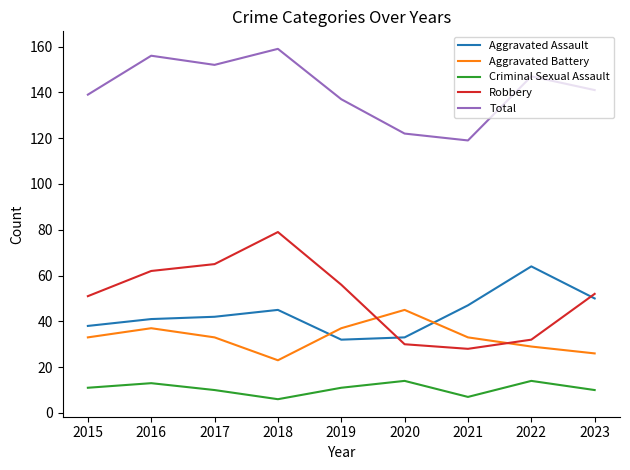

Rank the series by their maximum value, from lowest to highest.

Criminal Sexual Assault, Aggravated Battery, Aggravated Assault, Robbery, Total